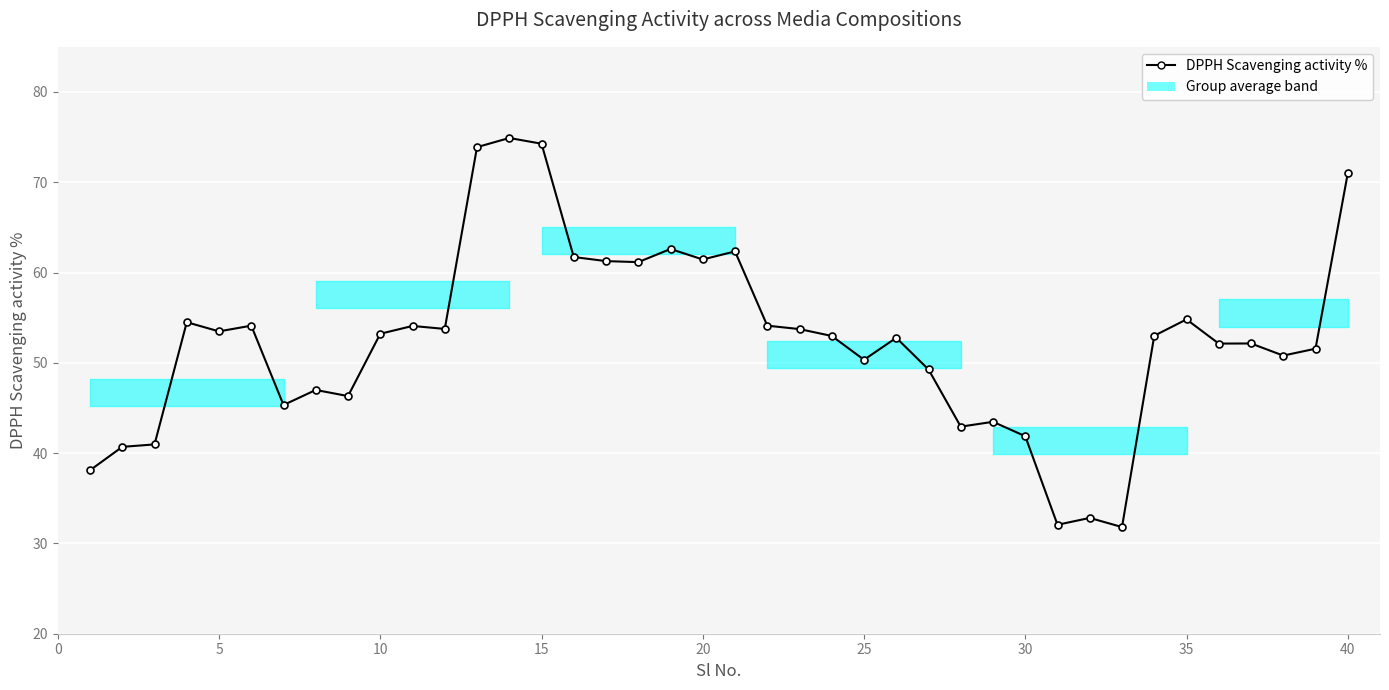

What is the difference between the second highest and second lowest values?

42.2